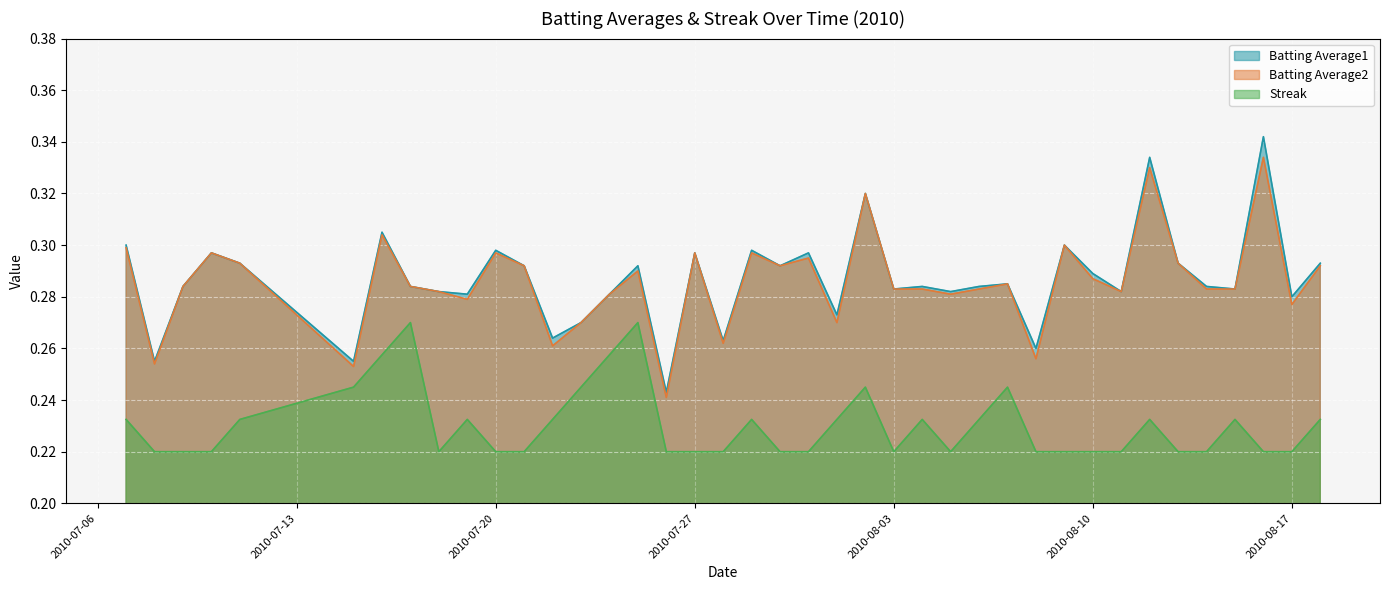

Is it true that Streak equals 0.2 at 2010-08-04?

True